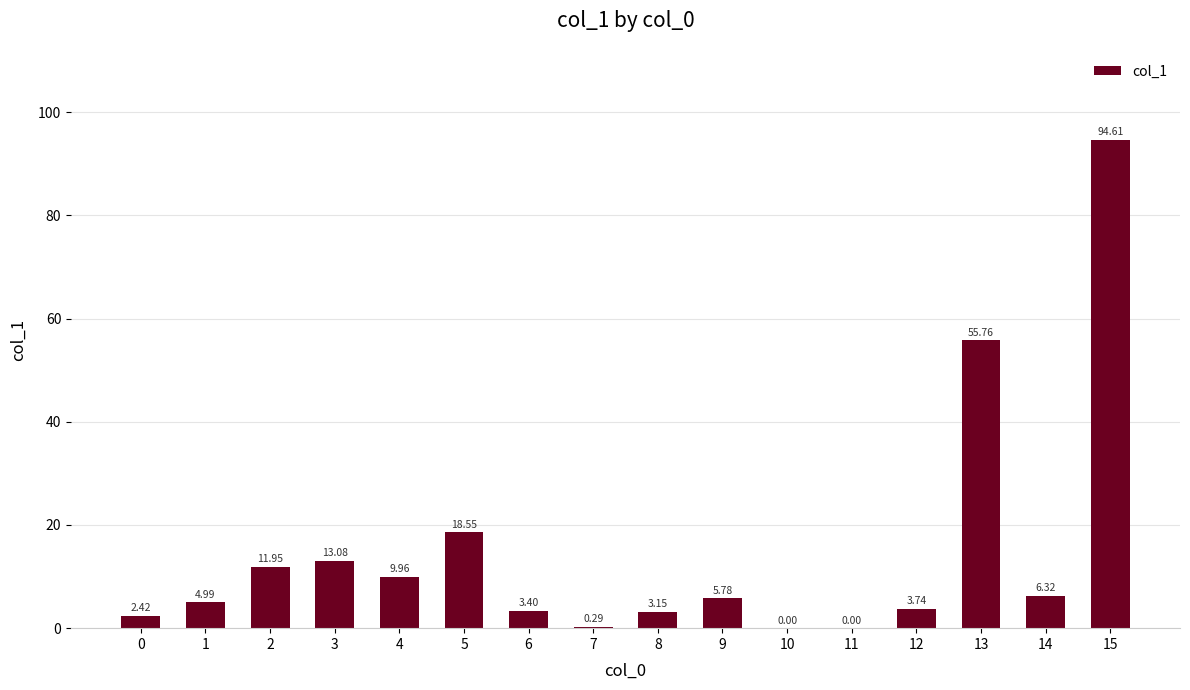

What is the sum of the values at 14 and 7?

6.6